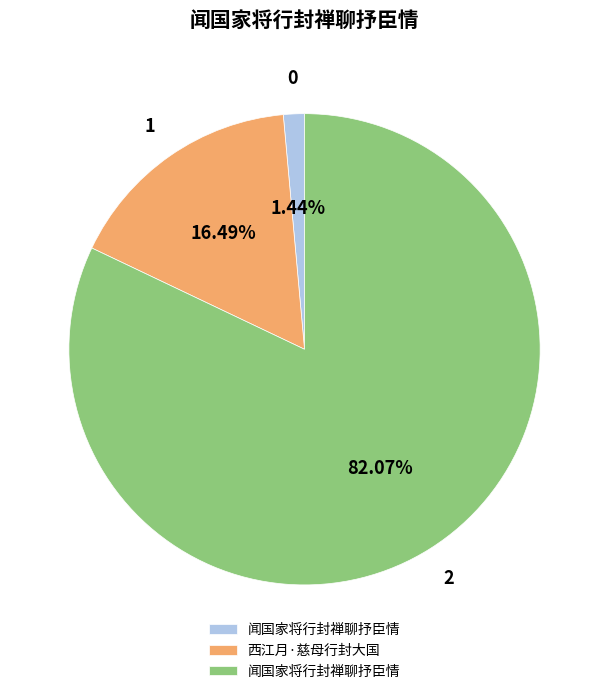

Is there any slice that represents more than half of the pie?

Yes